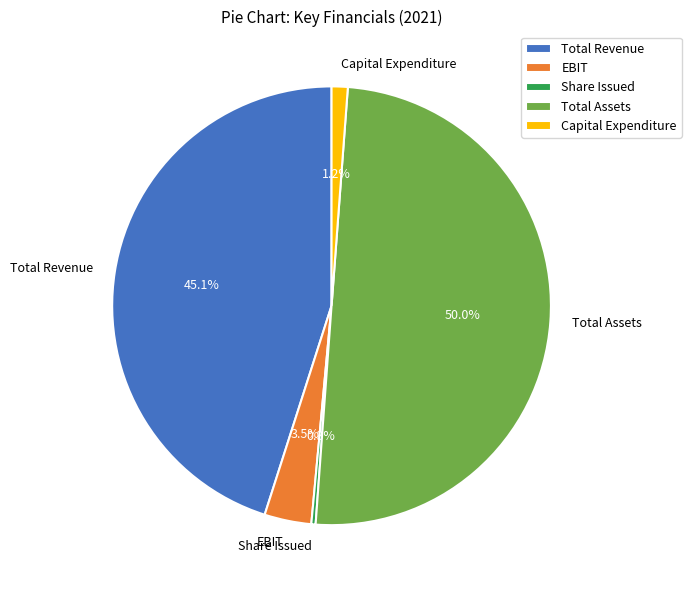

Is EBIT the majority of the pie?

No